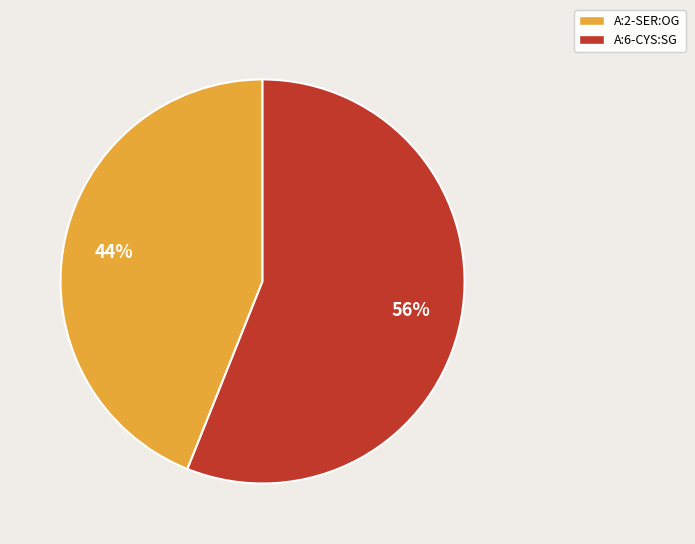

What percentage is the A:2-SER:OG slice, to the nearest percent?

44%